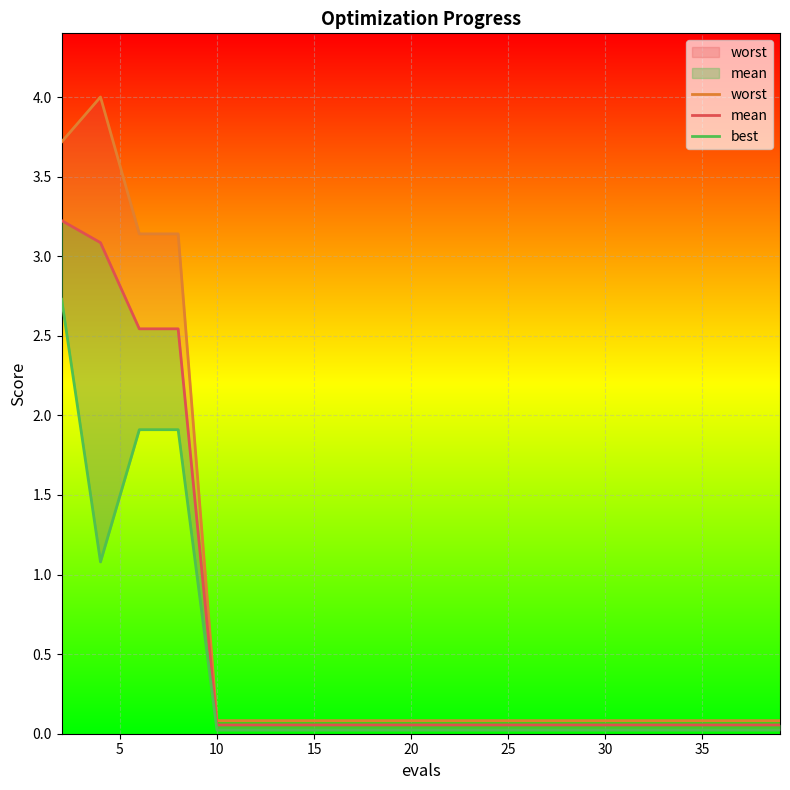

The value of best at 30 is 0.0. True or false?

True